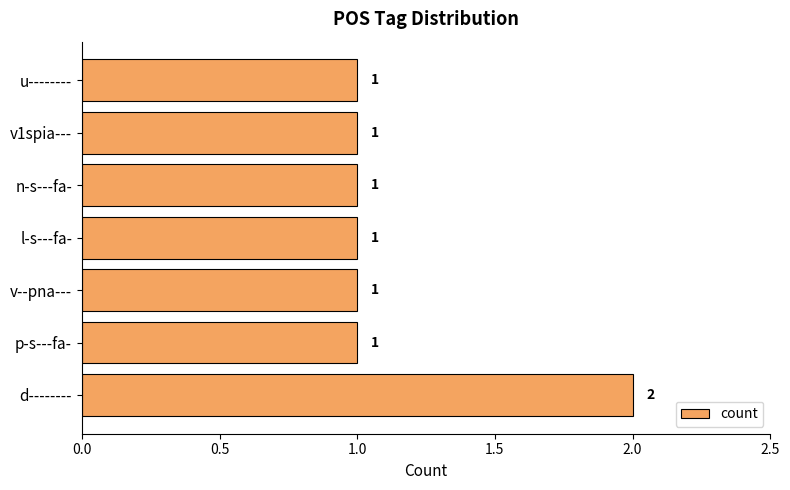

What is the greatest value displayed?

2